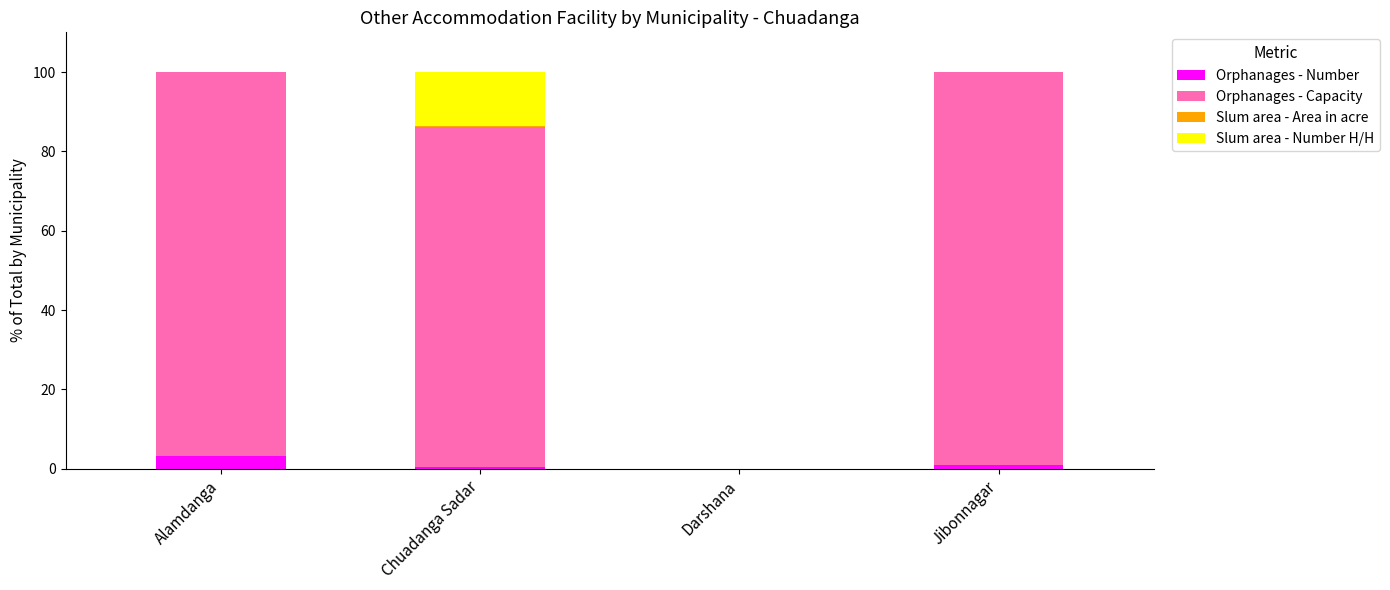

The Orphanages - Number series shows 1.0 at Jibonnagar. True or false?

True